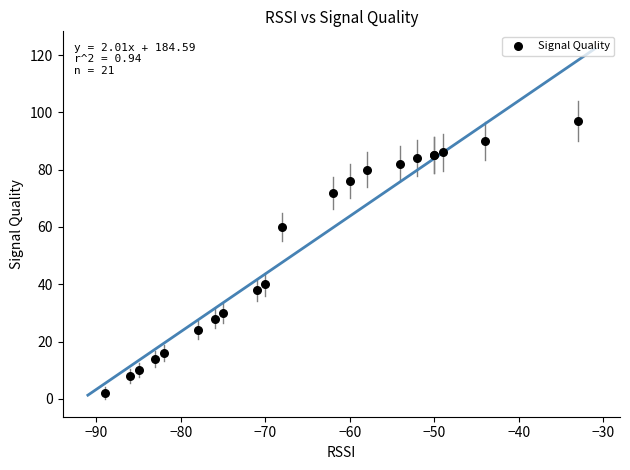

What Y value in the scatter plot is closest to 49?

40